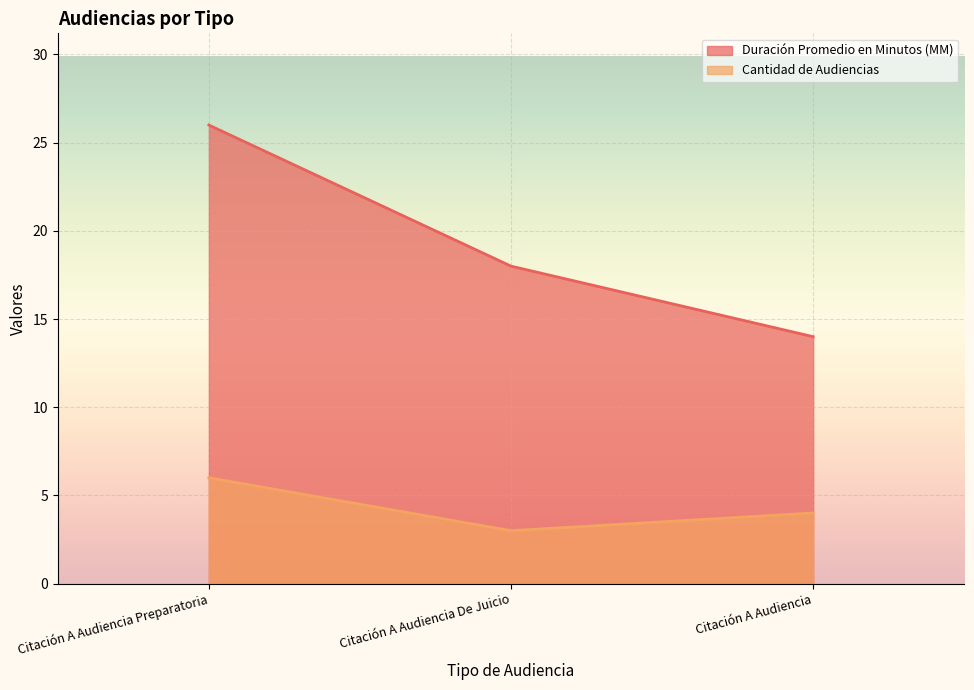

Which series has the widest spread of values?

Duración Promedio en Minutos (MM)